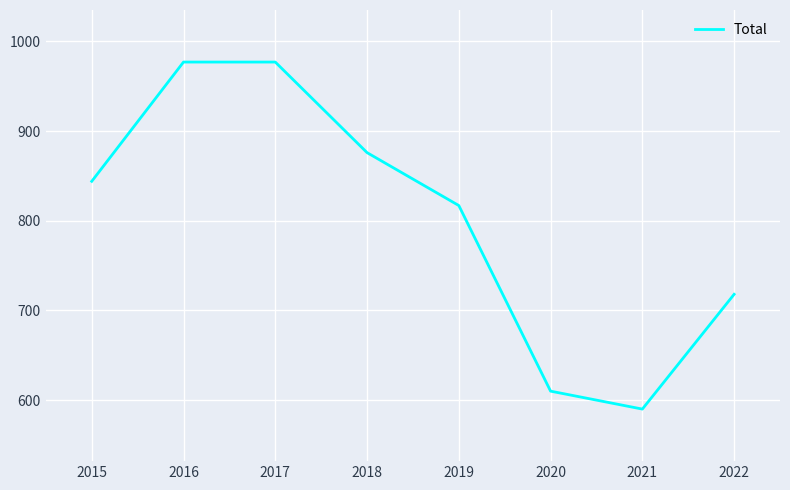

Does the chart display data point markers on the line(s)?

No